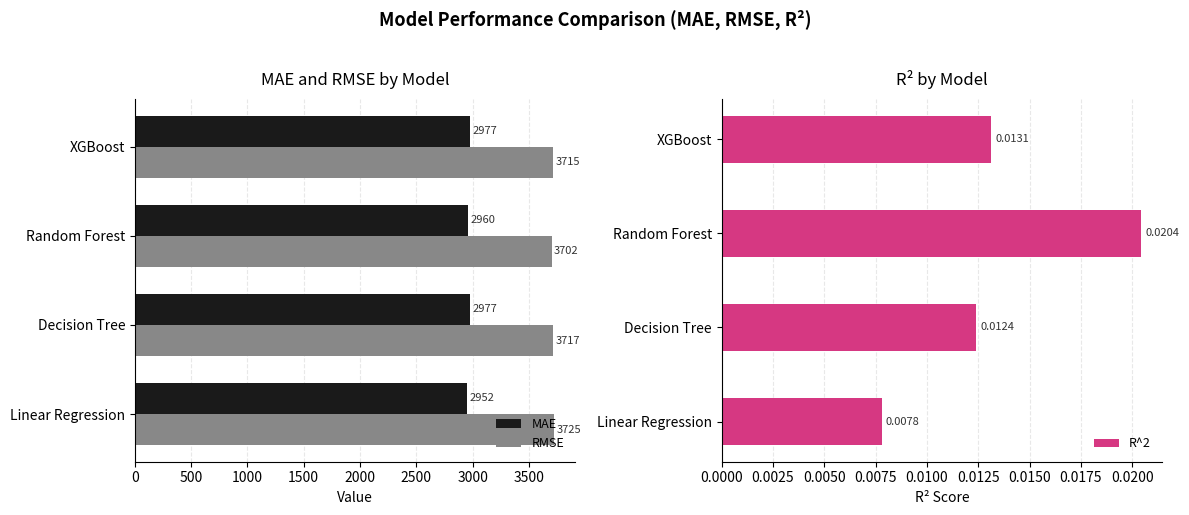

What is the sum of all RMSE values?

14859.1